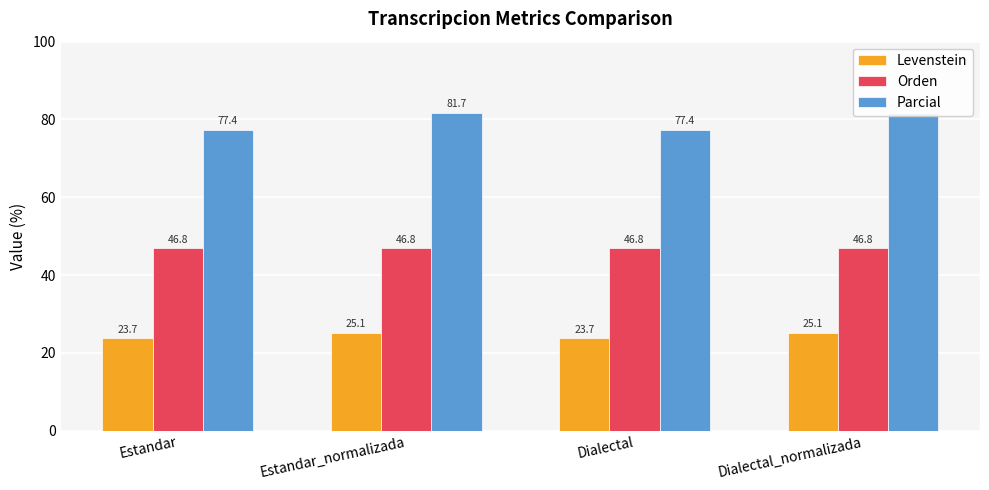

Is the value of Orden at Estandar greater than the value of Parcial at Dialectal?

No